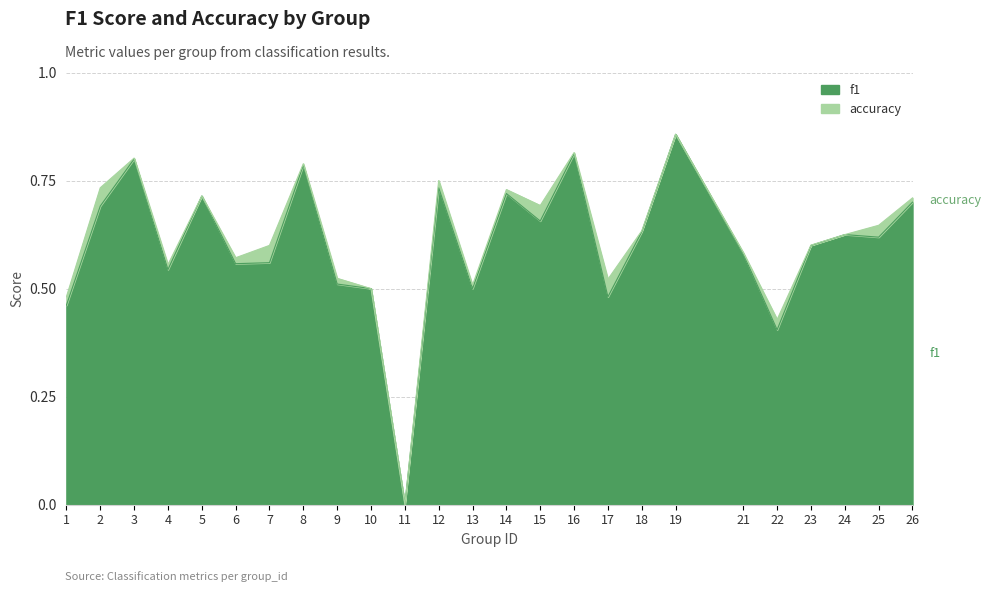

Reading left to right, extract all data points from this chart.

f1: 1=0.5	2=0.7	3=0.8	4=0.5	5=0.7	6=0.6	7=0.6	8=0.8	9=0.5	10=0.5	11=0.0	12=0.7	13=0.5	14=0.7	15=0.7	16=0.8	17=0.5	18=0.6	19=0.9	21=0.6	22=0.4	23=0.6	24=0.6	25=0.6	26=0.7
accuracy: 1=0.5	2=0.7	3=0.8	4=0.6	5=0.7	6=0.6	7=0.6	8=0.8	9=0.5	10=0.5	11=0.0	12=0.8	13=0.5	14=0.7	15=0.7	16=0.8	17=0.5	18=0.6	19=0.9	21=0.6	22=0.4	23=0.6	24=0.6	25=0.6	26=0.7